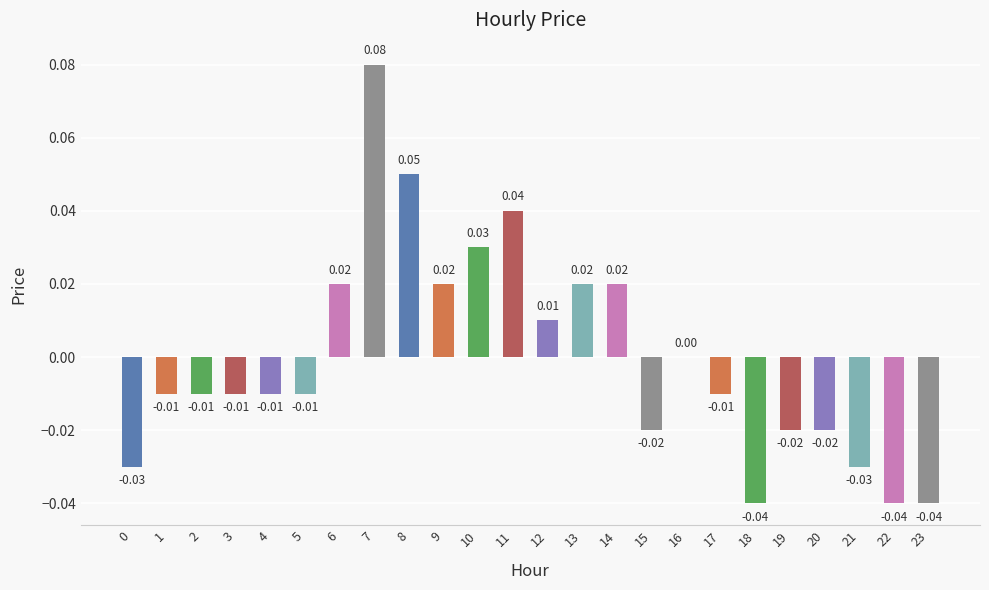

How many distinct data groups are displayed?

1